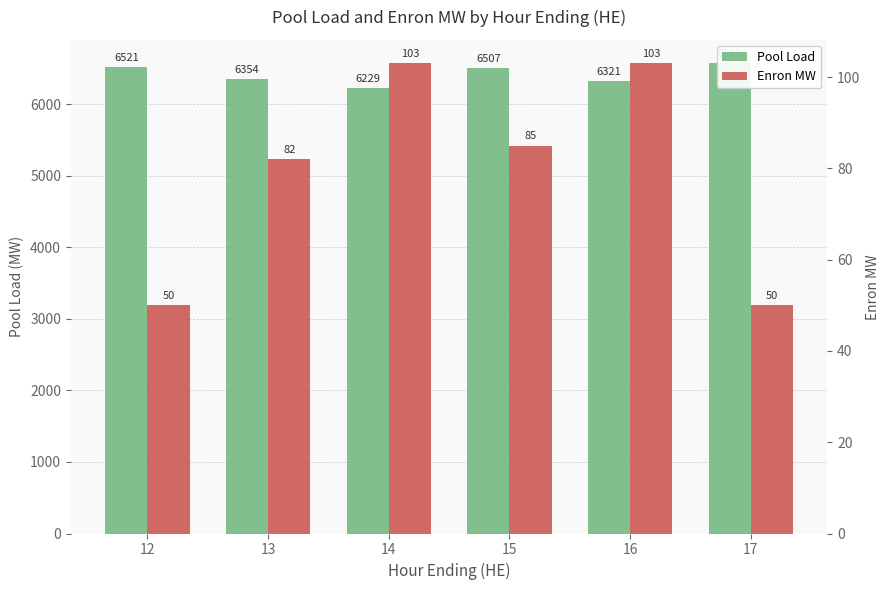

Which series has the largest total across all categories?

Pool Load